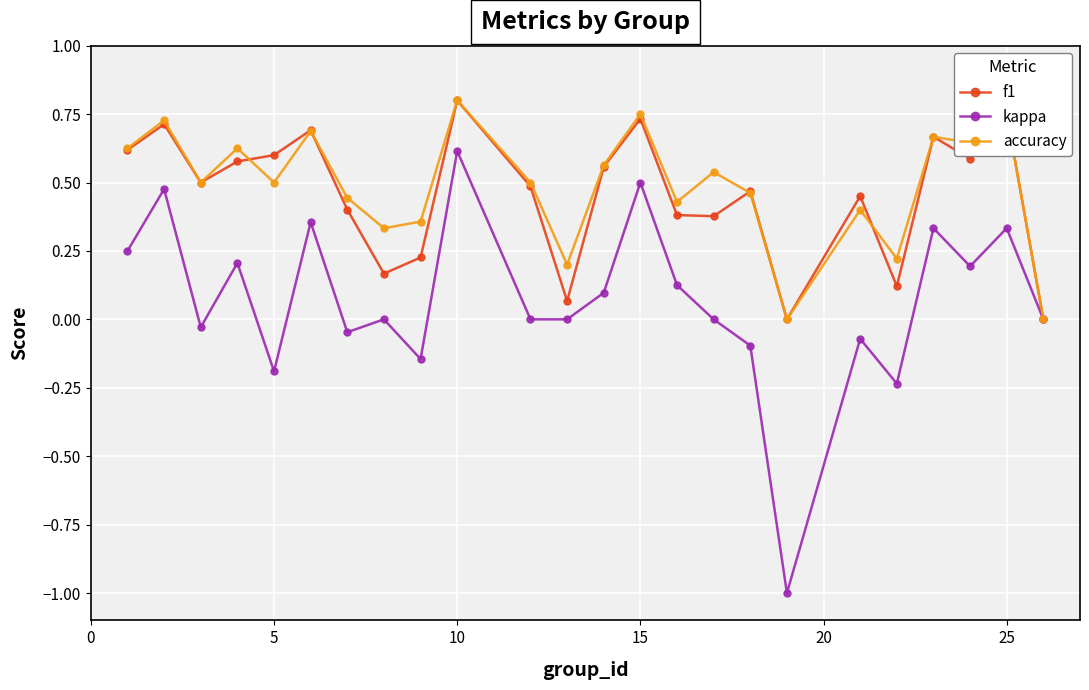

True or false: kappa has more than 2 points higher than both neighbors.

True